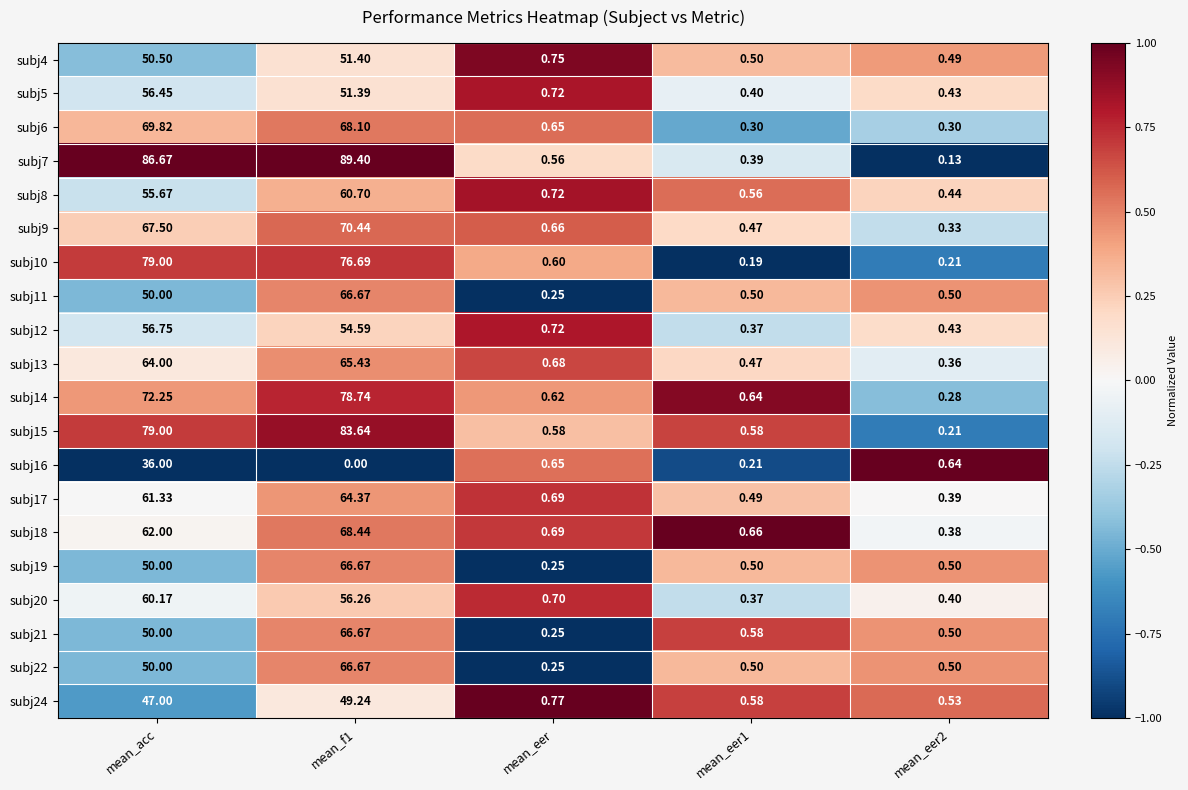

Which category has the highest value in the subj20 series?

mean_acc